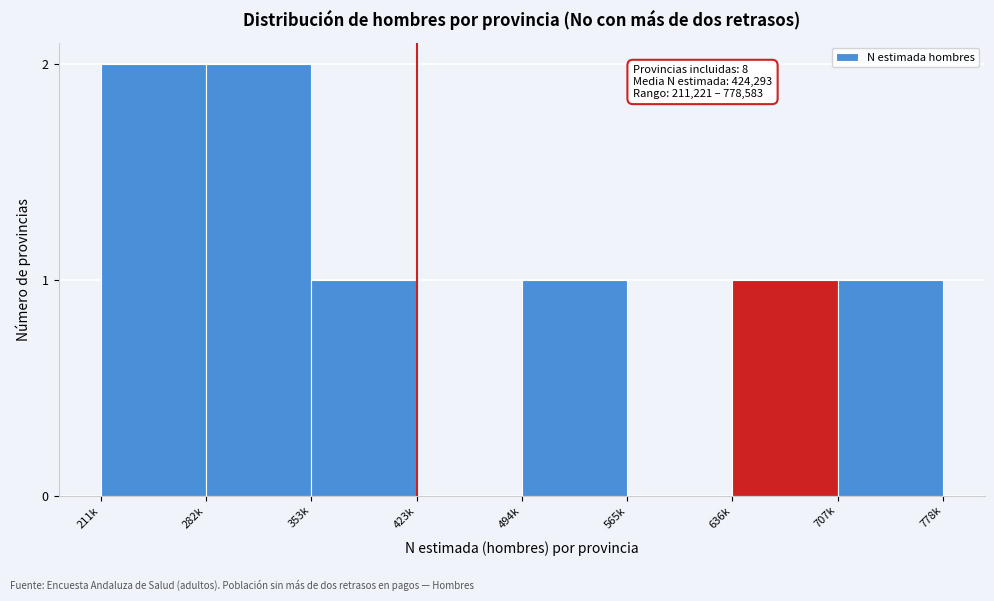

Reading left to right, what are all the values shown in this chart?

211k=2	282k=2	353k=1	423k=0	494k=1	565k=0	636k=1	707k=1